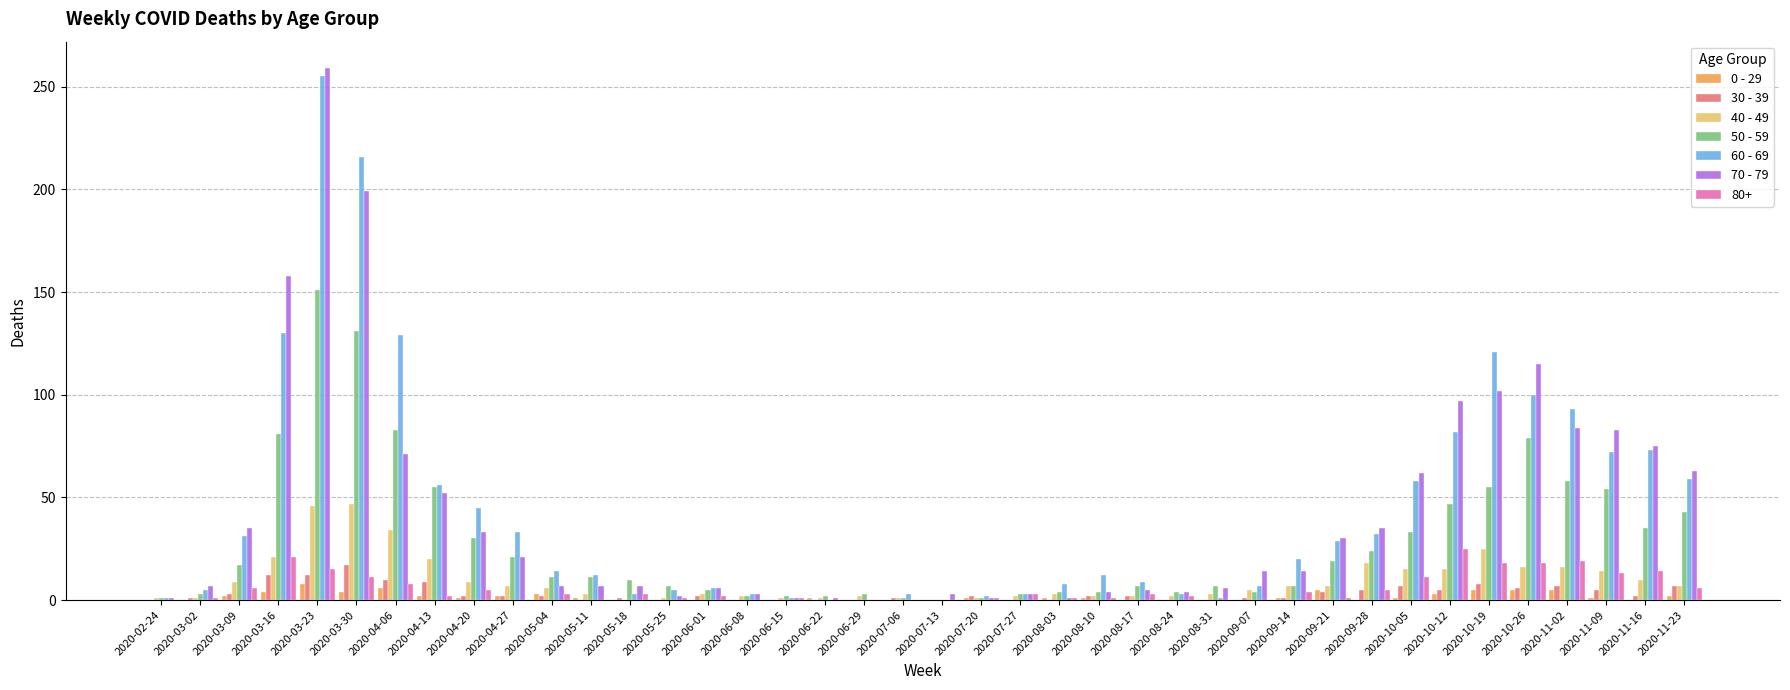

The value of 40 - 49 at 2020-03-23 is 46. True or false?

True